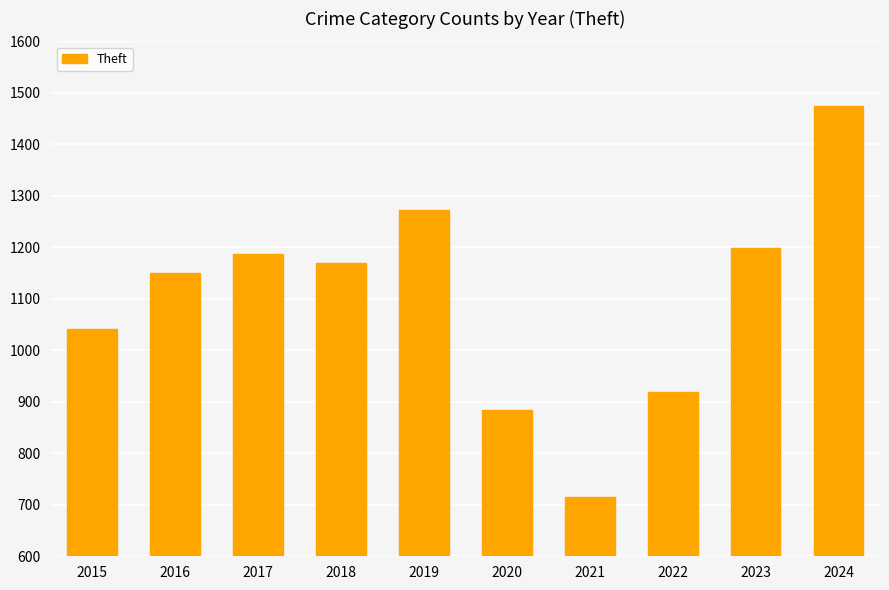

What is the smallest value displayed?

716